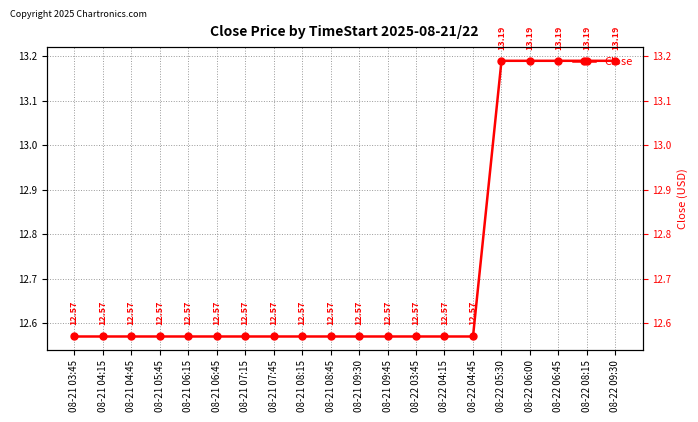

Rank the categories by value from highest to lowest.

08-22 05:30, 08-22 06:00, 08-22 06:45, 08-22 08:15, 08-22 09:30, 08-21 03:45, 08-21 04:15, 08-21 04:45, 08-21 05:45, 08-21 06:15, 08-21 06:45, 08-21 07:15, 08-21 07:45, 08-21 08:15, 08-21 08:45, 08-21 09:30, 08-21 09:45, 08-22 03:45, 08-22 04:15, 08-22 04:45